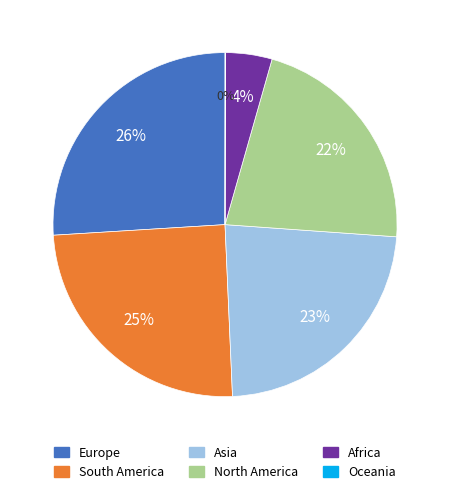

To the nearest percent, what is the combined percentage of Europe and Africa?

30%